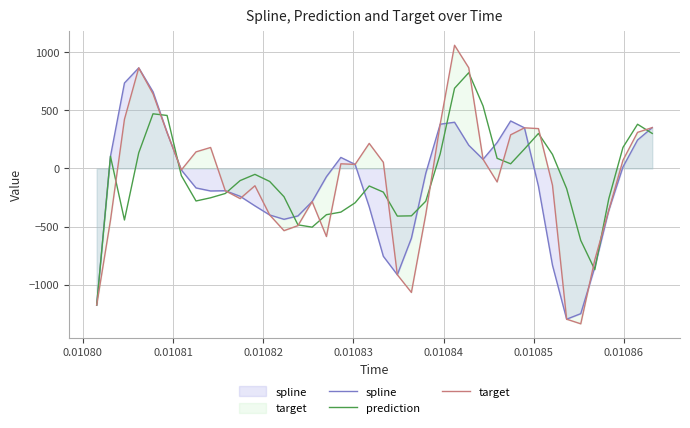

How many times do spline and prediction cross each other?

12